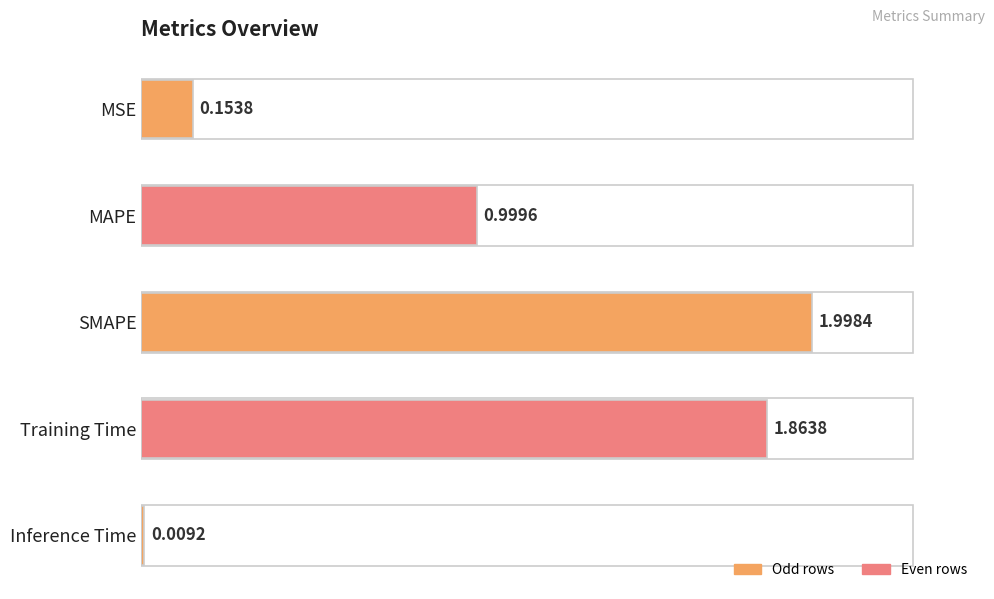

What is the label of the 3rd bar from the top?

SMAPE